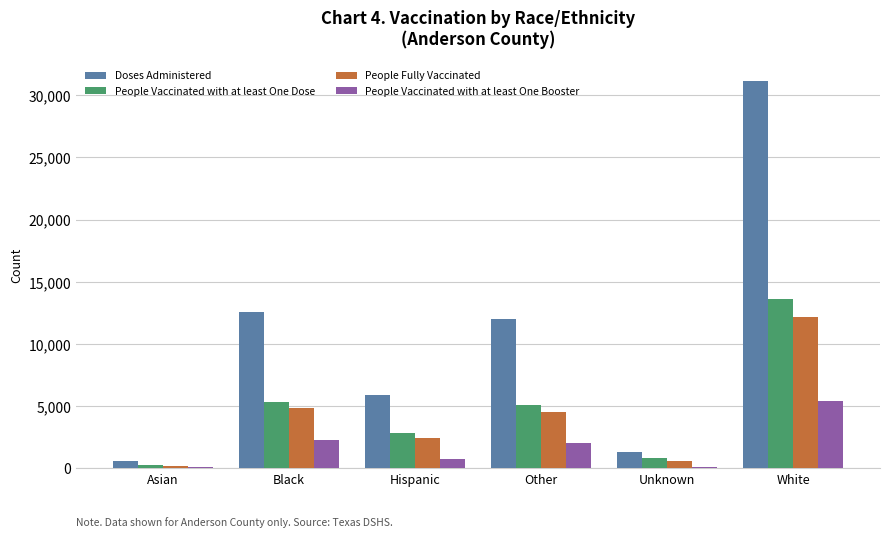

Where is Doses Administered nearest to the value 15853?

Black